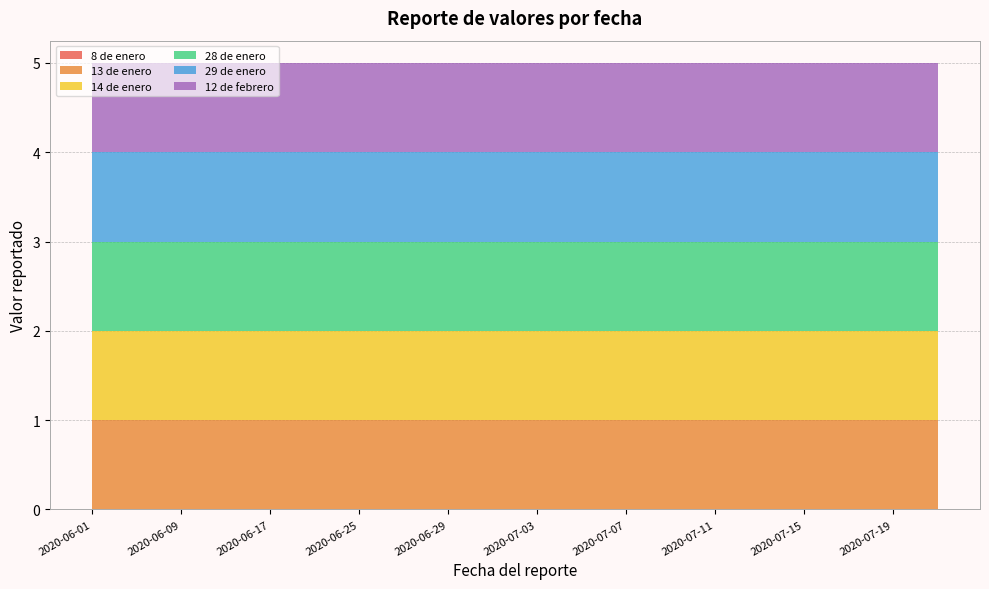

Reading right to left, extract all data points from this chart.

8 de enero: 0	0	0	0	0	0	0	0	0	0	0	0	0	0	0	0	0	0	0	0
13 de enero: 1	1	1	1	1	1	1	1	1	1	1	1	1	1	1	1	1	1	1	1
14 de enero: 1	1	1	1	1	1	1	1	1	1	1	1	1	1	1	1	1	1	1	1
28 de enero: 1	1	1	1	1	1	1	1	1	1	1	1	1	1	1	1	1	1	1	1
29 de enero: 1	1	1	1	1	1	1	1	1	1	1	1	1	1	1	1	1	1	1	1
12 de febrero: 1	1	1	1	1	1	1	1	1	1	1	1	1	1	1	1	1	1	1	1